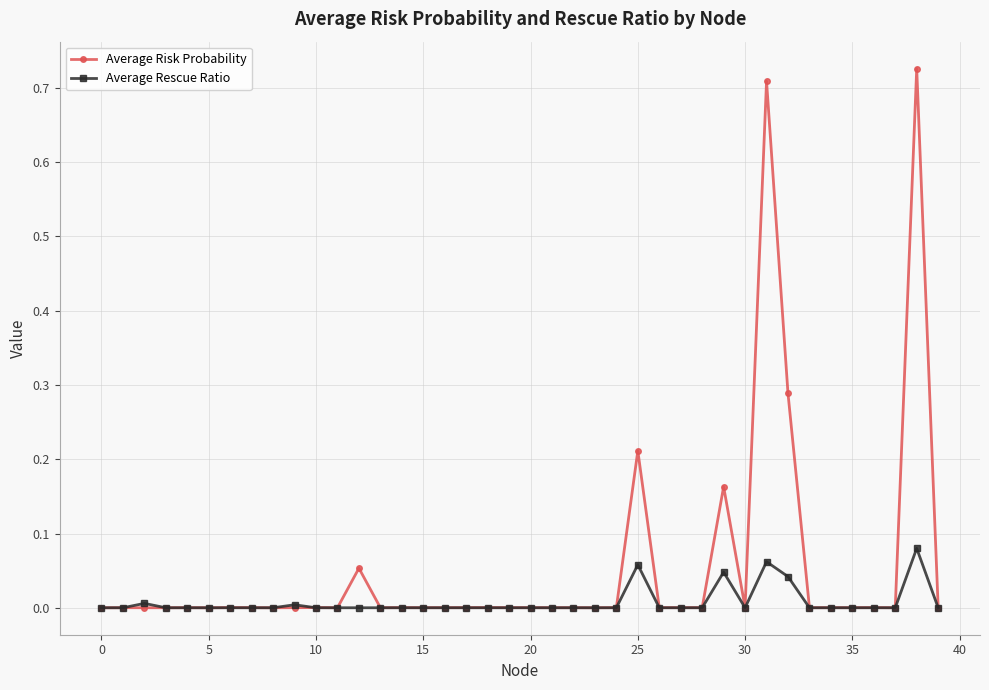

Which series has the largest range (max minus min)?

Average Risk Probability